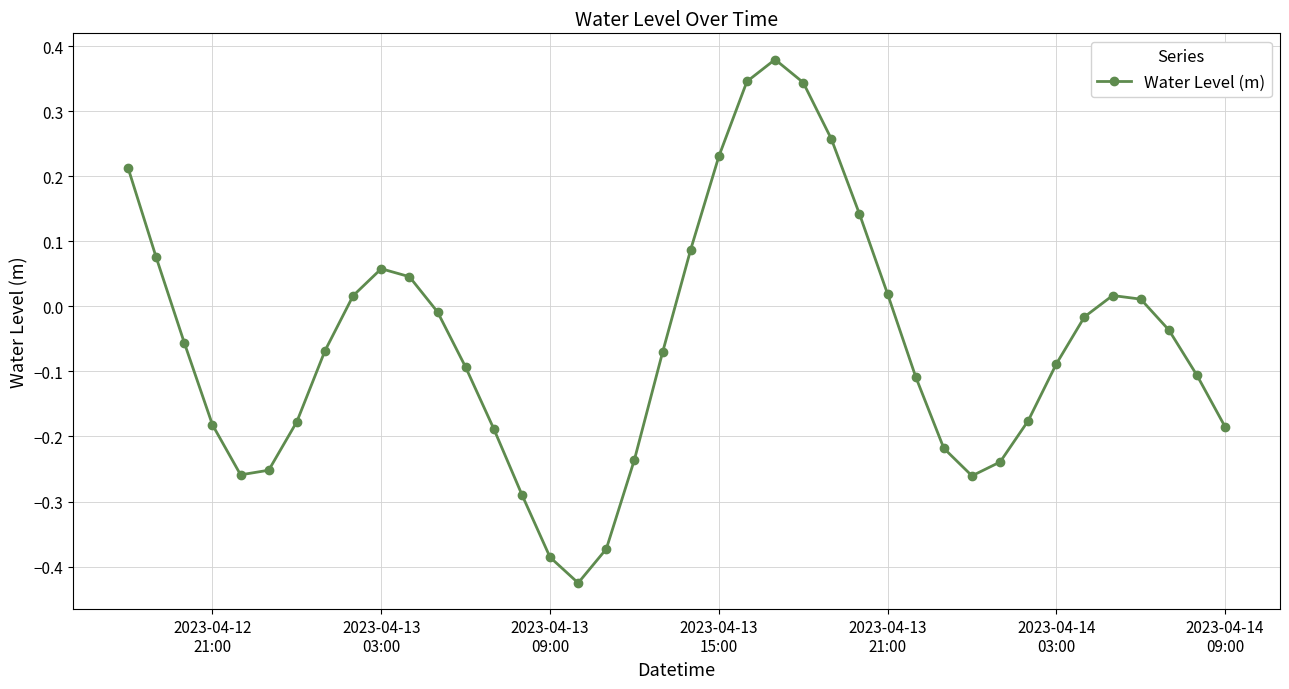

What is the sum of all values?

-2.3